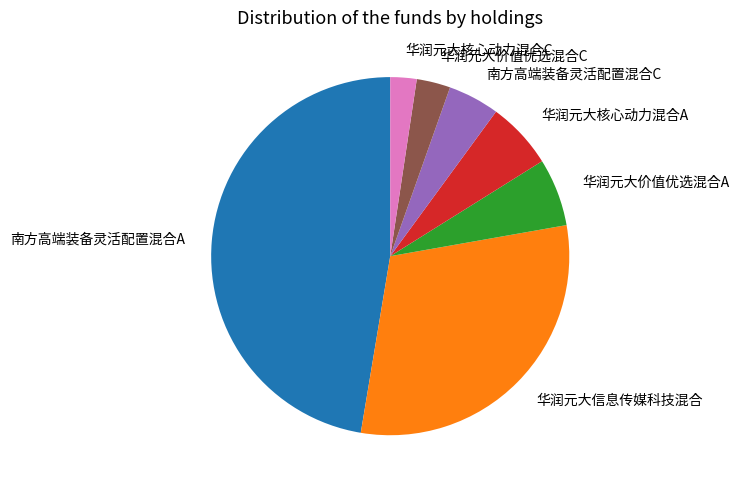

Does any single category account for the majority?

No